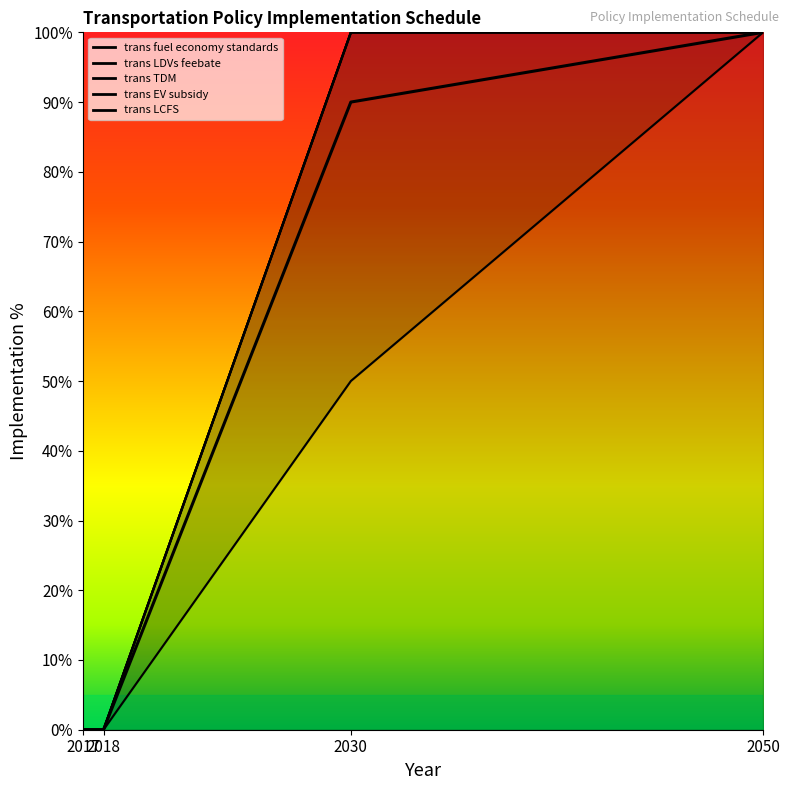

True or false: trans LCFS and trans EV subsidy intersect in this chart.

False